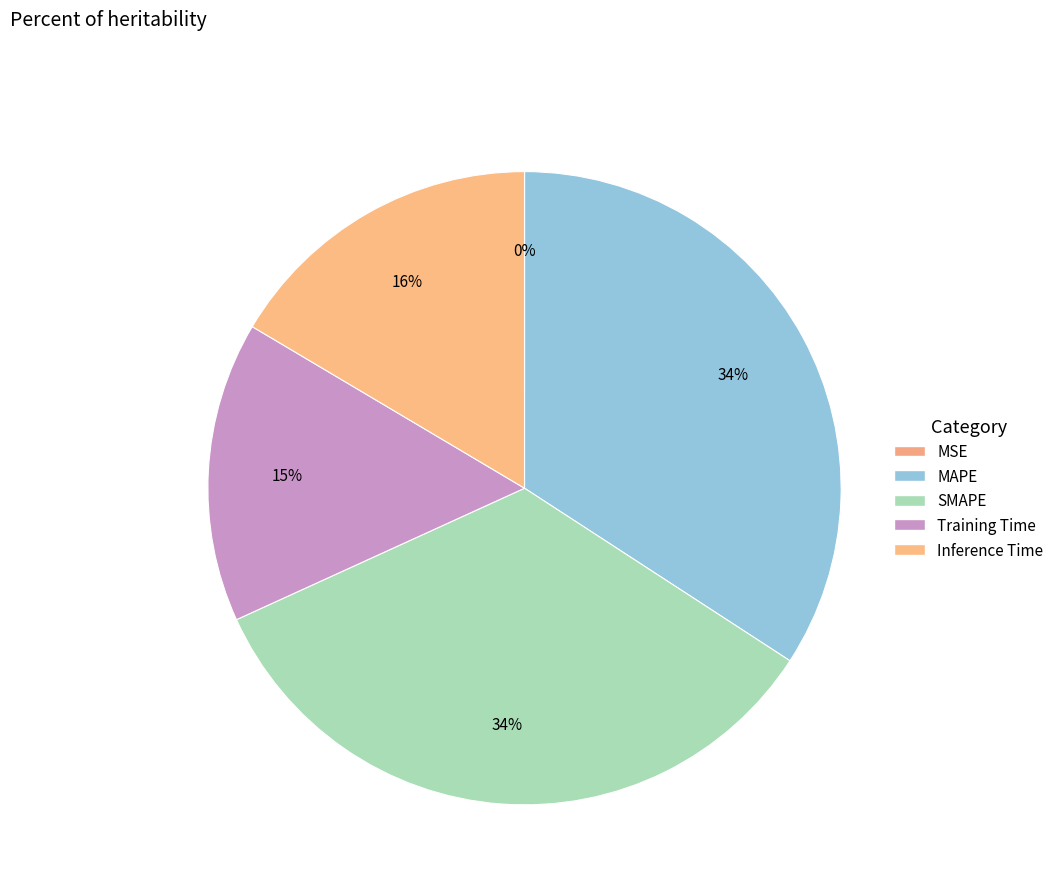

To the nearest percent, what is the average slice percentage?

20%